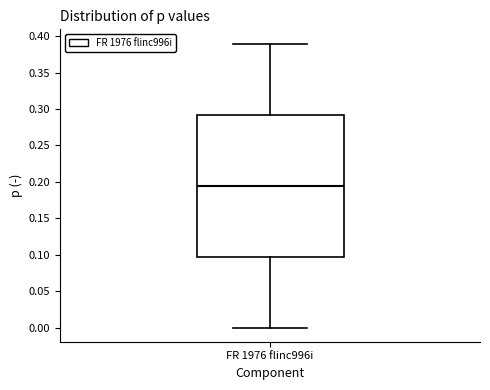

Transcribe this box plot: give where the median line is, the range the box spans, and where the two whiskers end, as read against the y-axis. The values are not printed on the chart, so give them approximately, as read against the axis.

median 0.195, box 0.100 to 0.295, whiskers 0.000 to 0.390